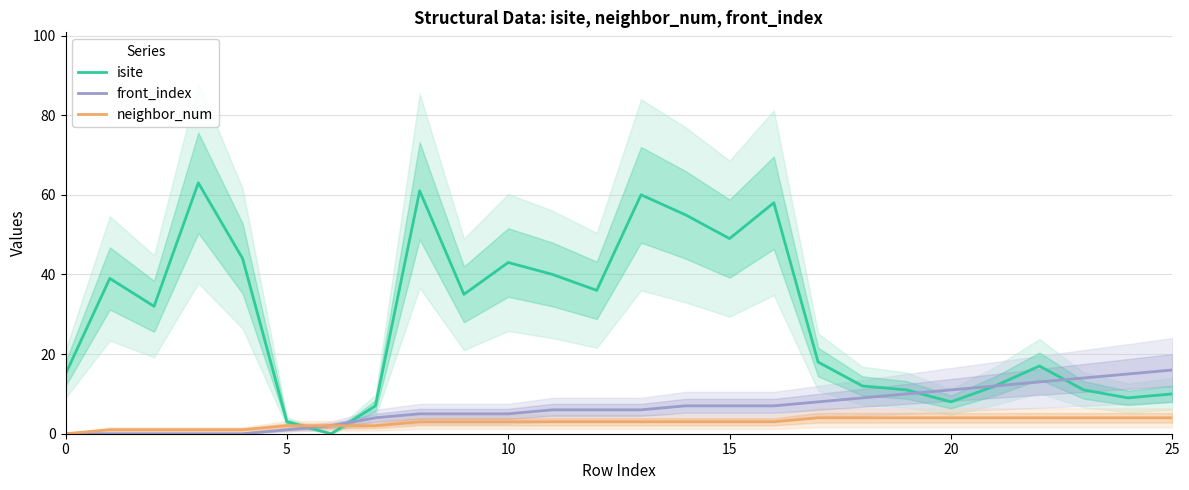

Between 15 and 7, which is larger?

15